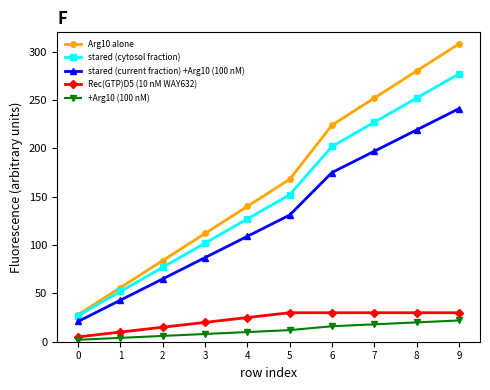

What is the value of the stared (cytosol fraction) point at the 10th from the left?

277